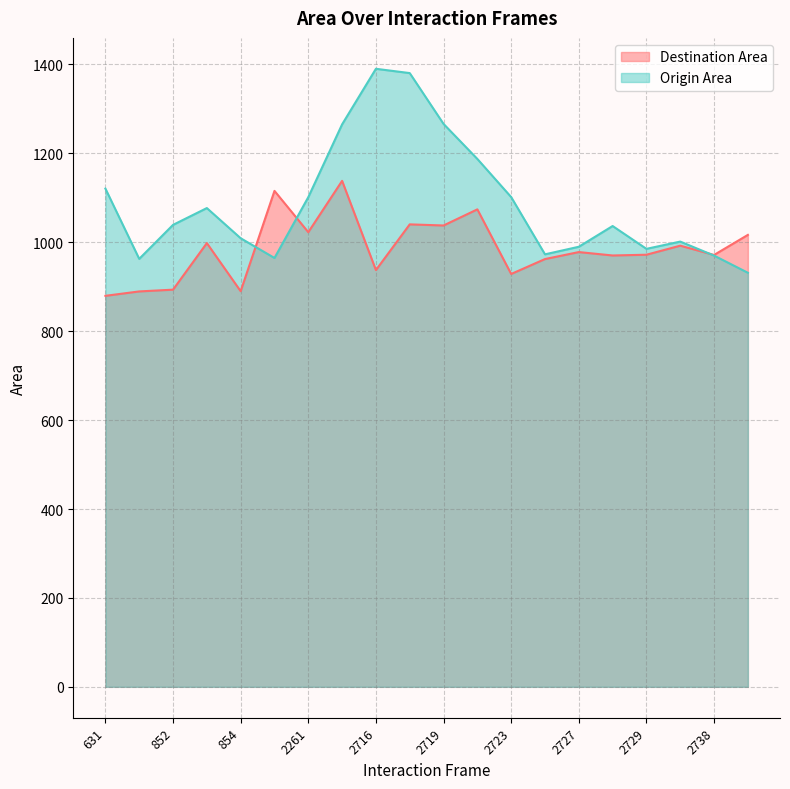

Where is Destination Area nearest to the value 1008?

2748